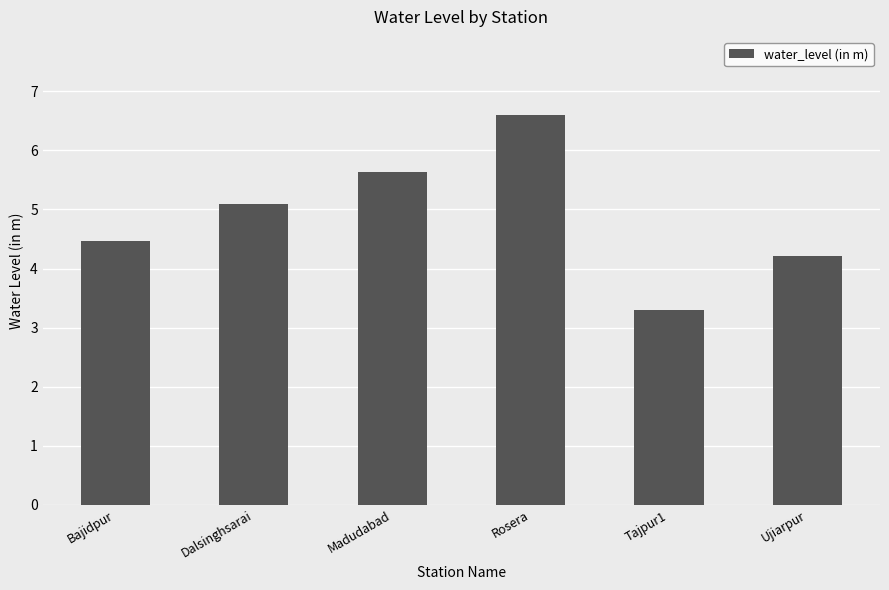

Which label corresponds to the smallest value in the chart?

Tajpur1